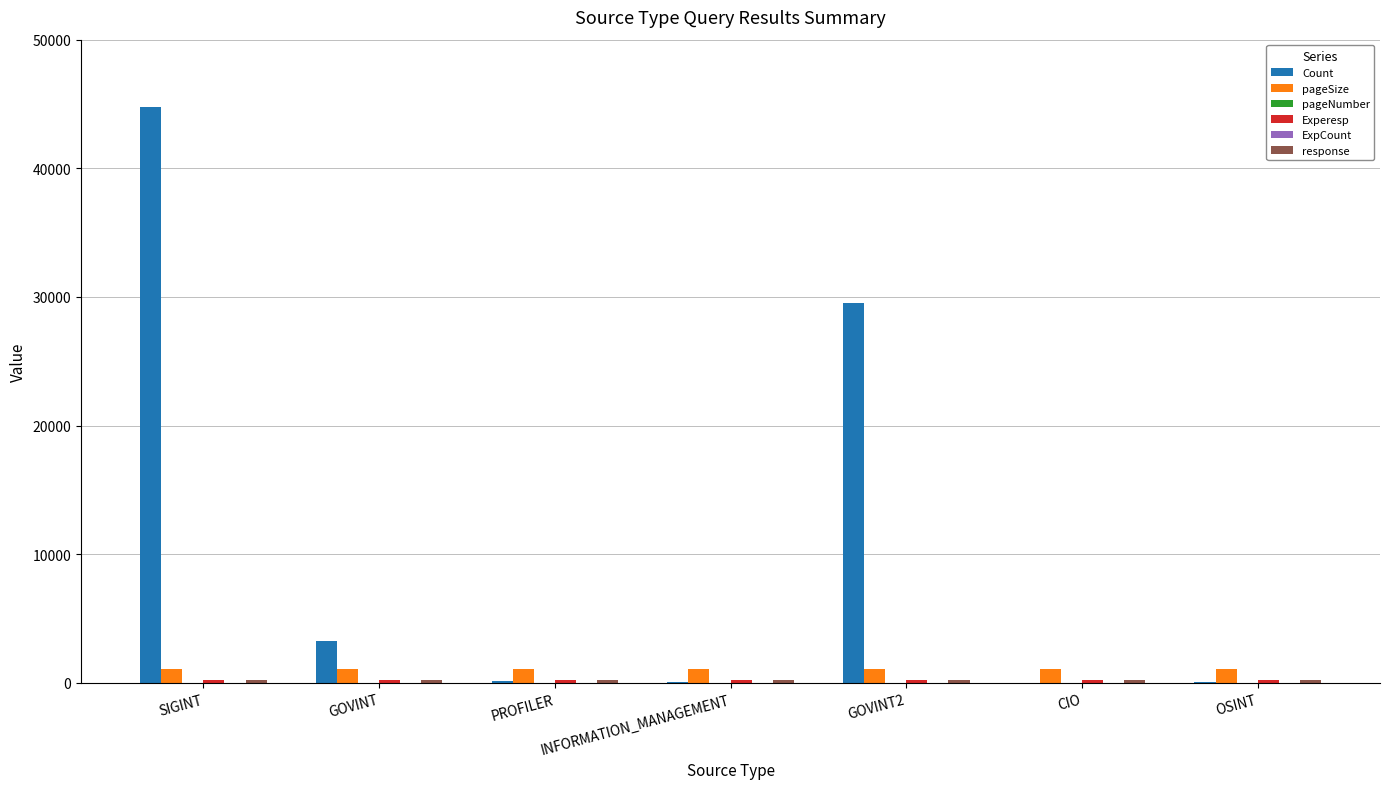

What is the total value across all series at PROFILER?

1614